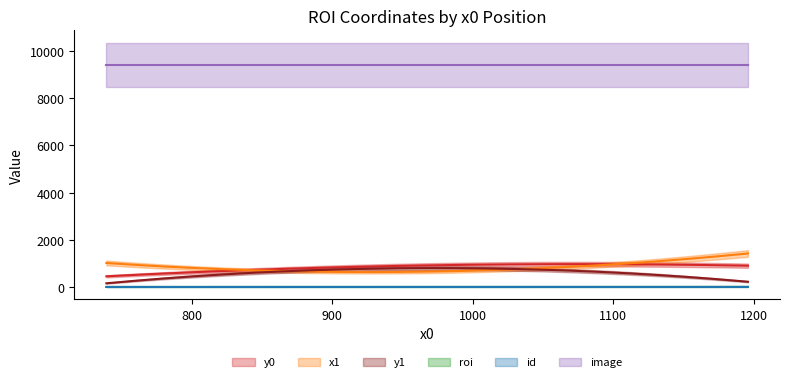

How many categories are shown in the chart?

3